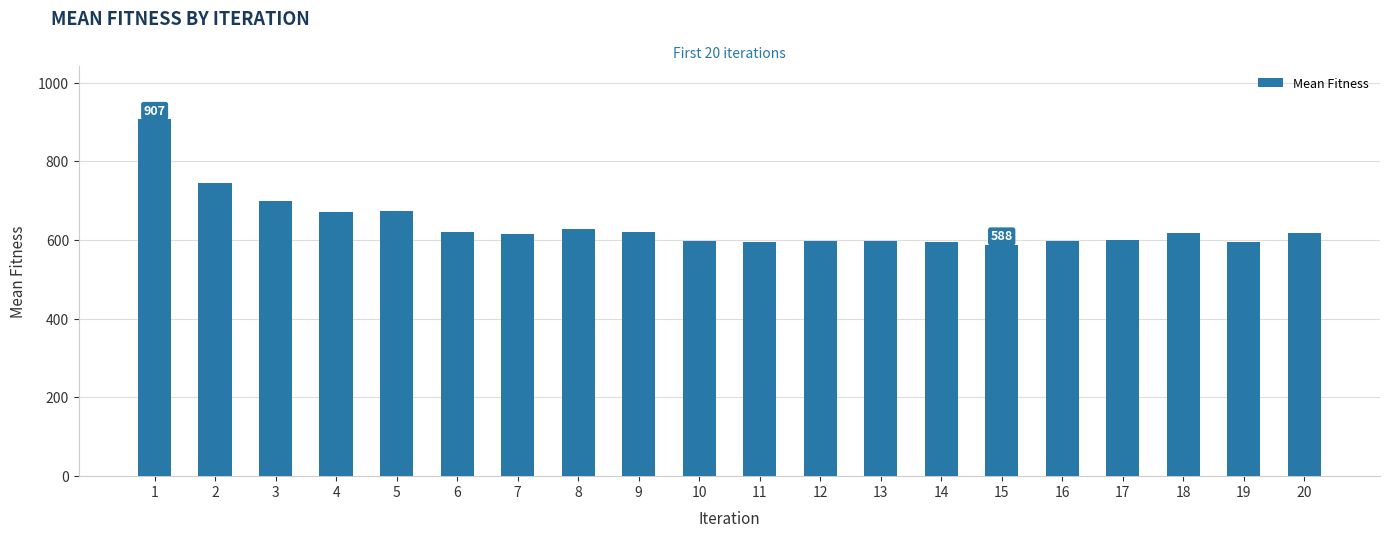

What is the minimum value shown in the chart?

588